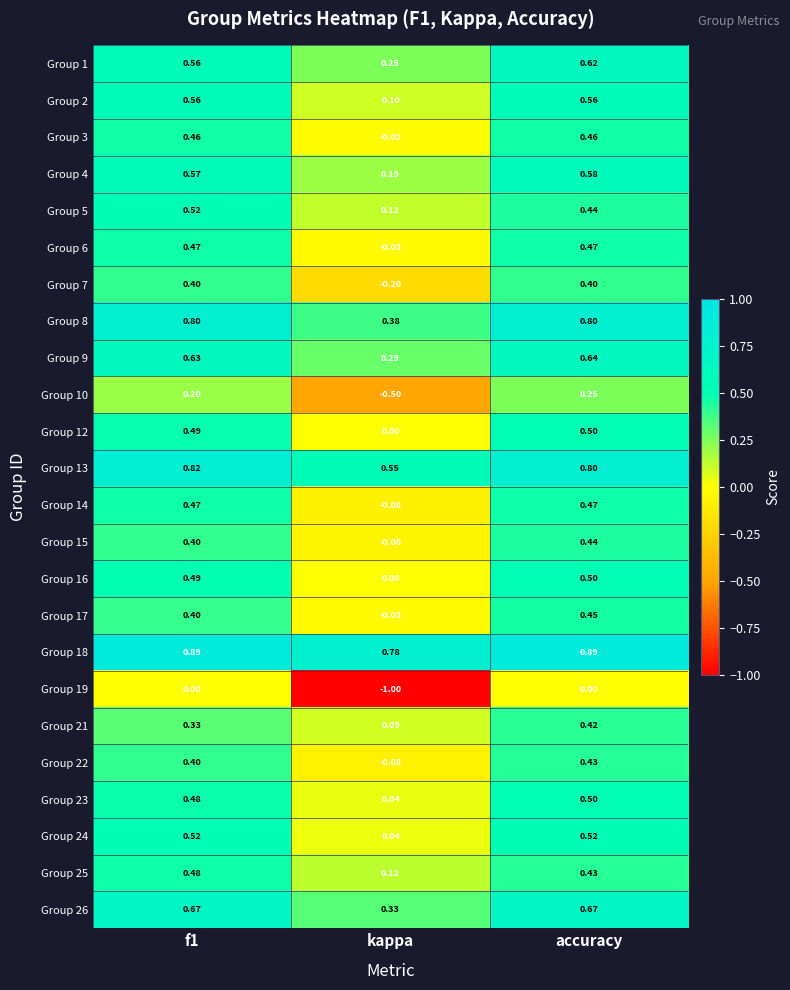

How many data points in Group 15 are above 0?

2